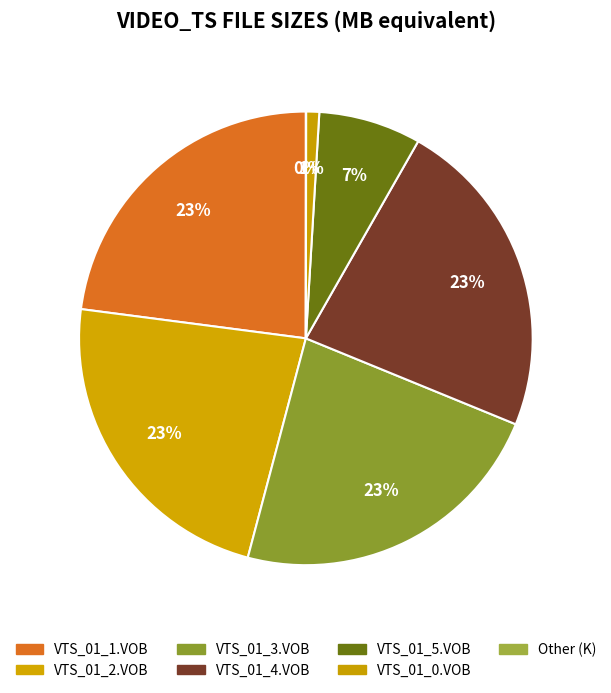

To the nearest percent, what is the combined percentage of VTS_01_3.VOB and VTS_01_4.VOB?

46%